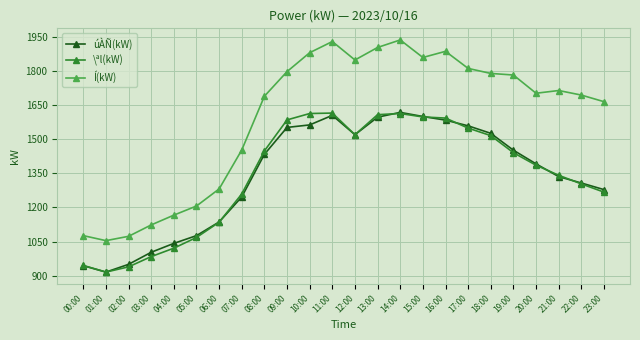

In úÀÑ(kW), how many points are lower than both neighbors (excluding endpoints)?

2